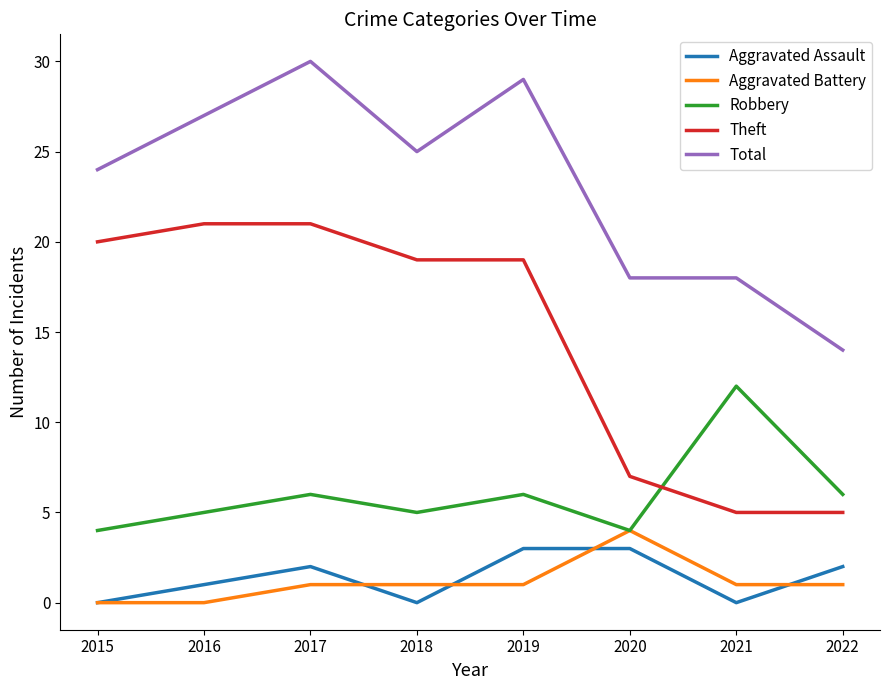

What is the greatest value displayed?

30